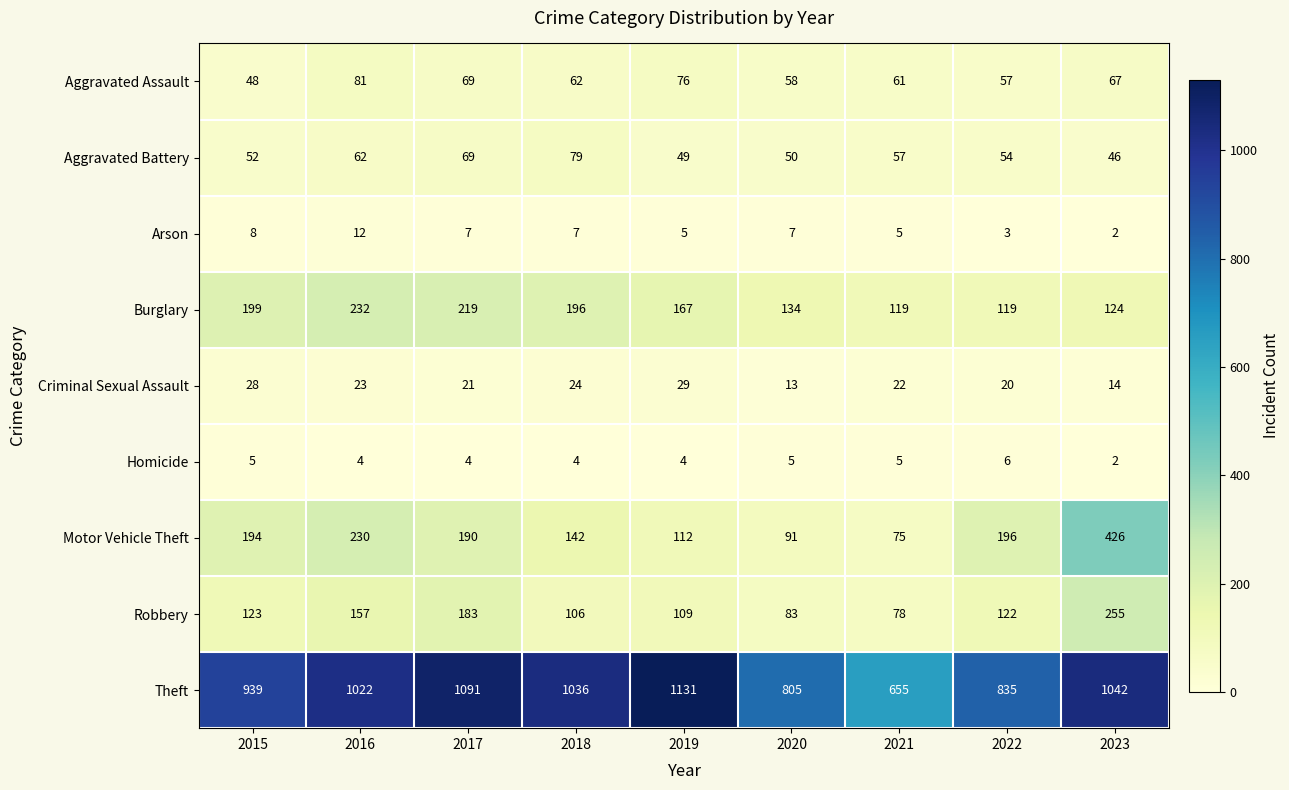

At which label does Homicide first exceed 4?

2015